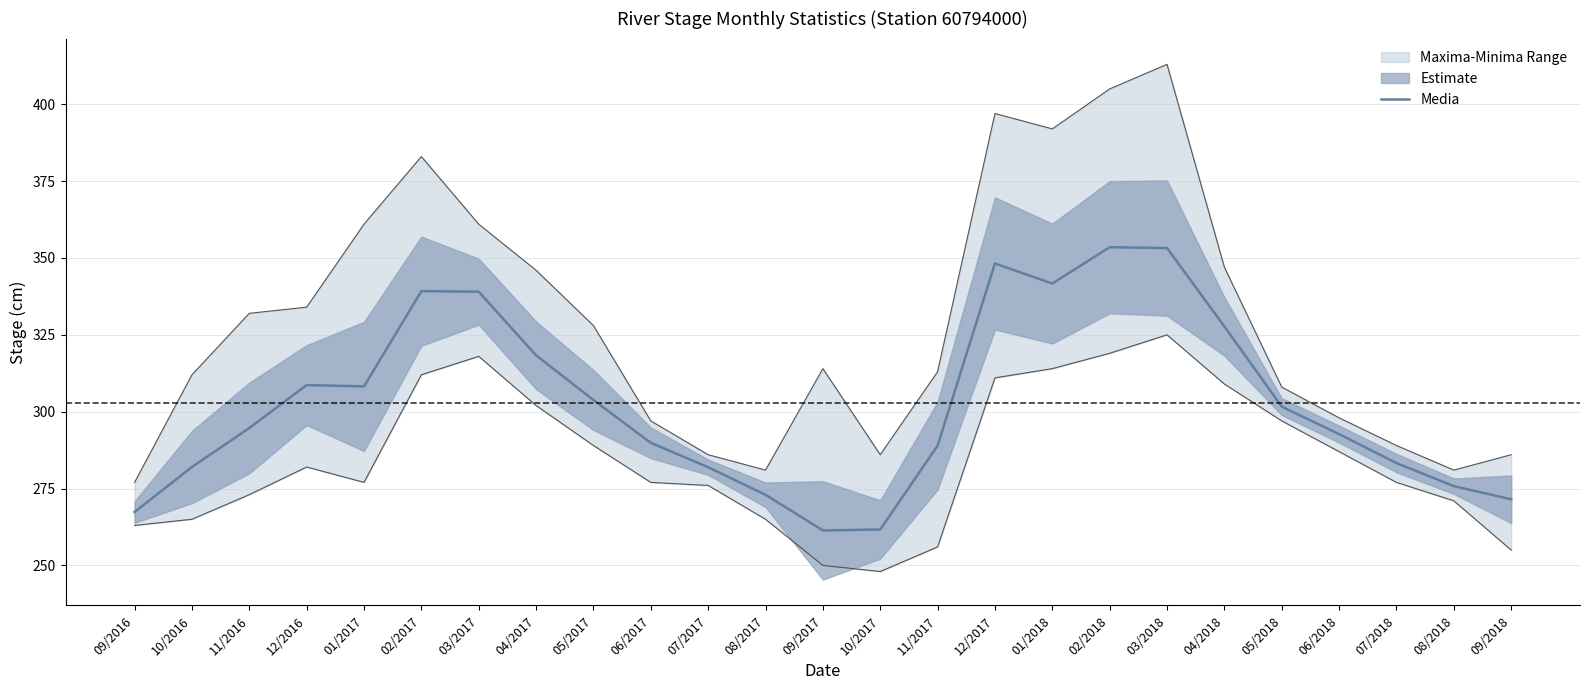

List the labels in order of value, smallest first.

09/2017, 10/2017, 09/2016, 09/2018, 08/2017, 08/2018, 07/2017, 10/2016, 07/2018, 11/2017, 06/2017, 06/2018, 11/2016, 05/2018, 05/2017, 01/2017, 12/2016, 04/2017, 04/2018, 03/2017, 02/2017, 01/2018, 12/2017, 03/2018, 02/2018